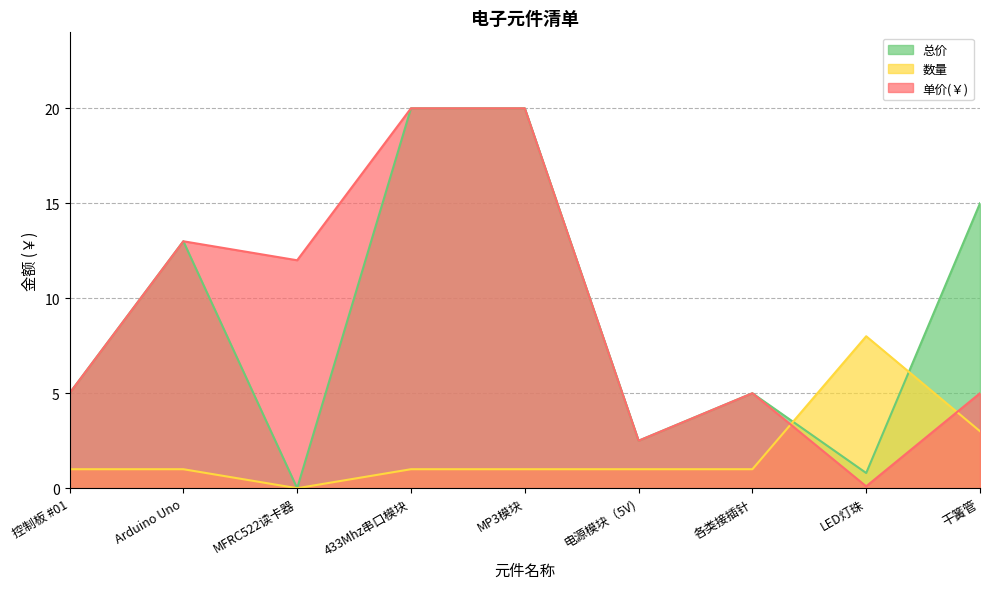

True or false: 数量 has a value of 0.0 at MFRC522读卡器.

True